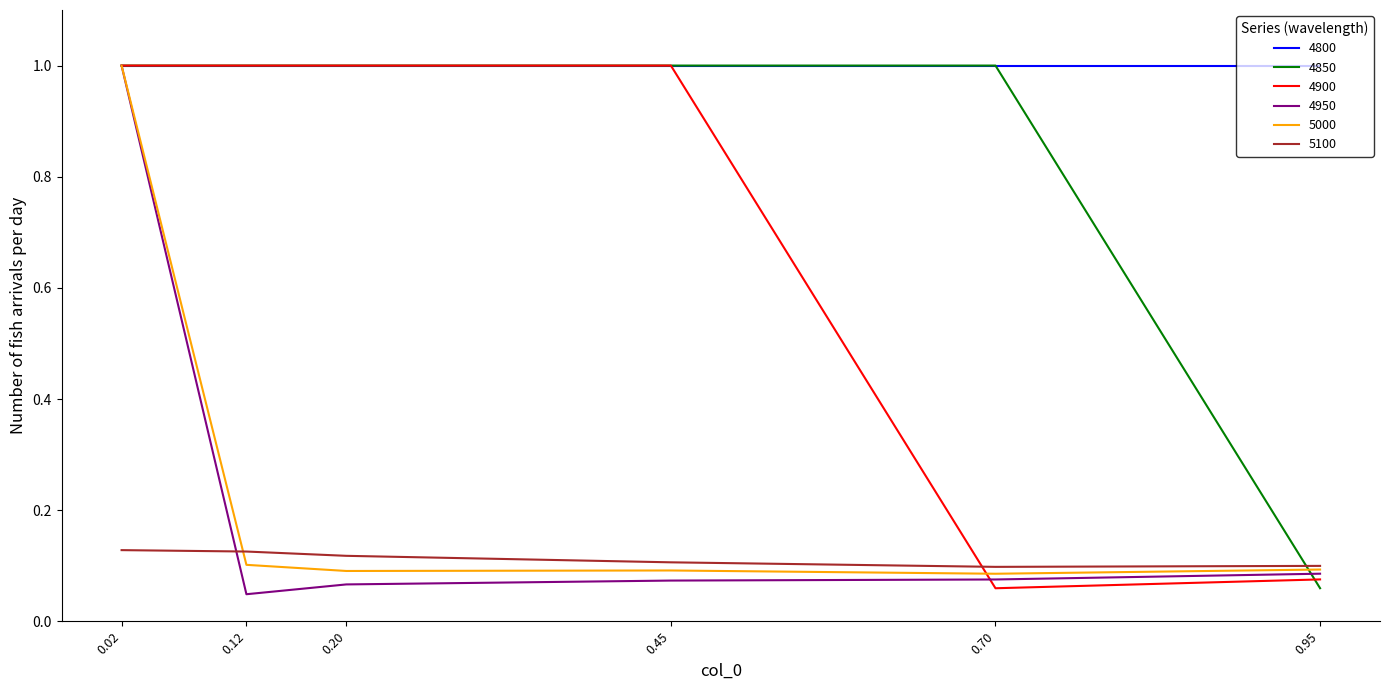

What is the average value of the 4850 series?

0.8